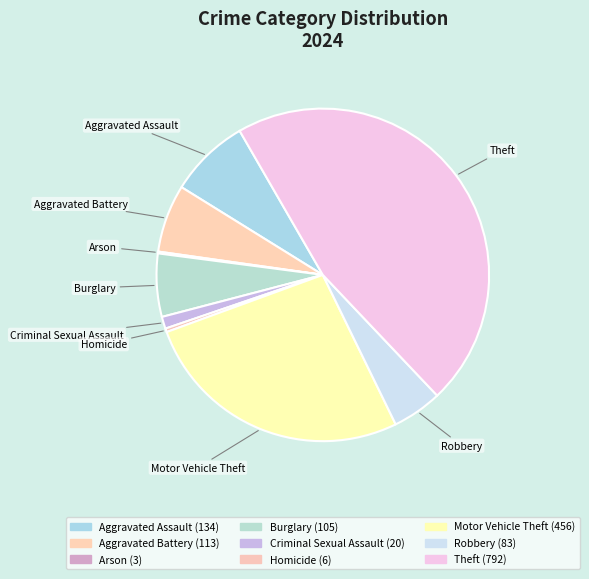

How many segments does this pie chart have?

9